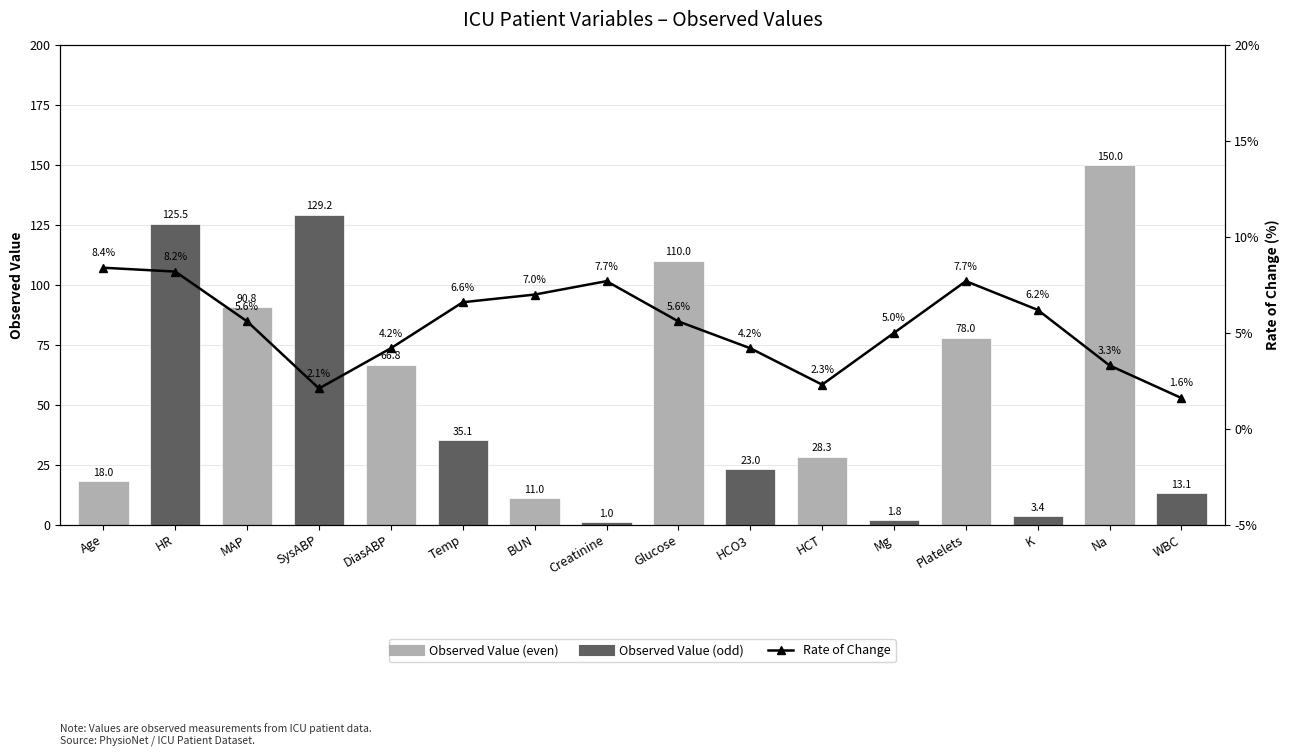

Where is Rate of Change nearest to the value 5?

Mg